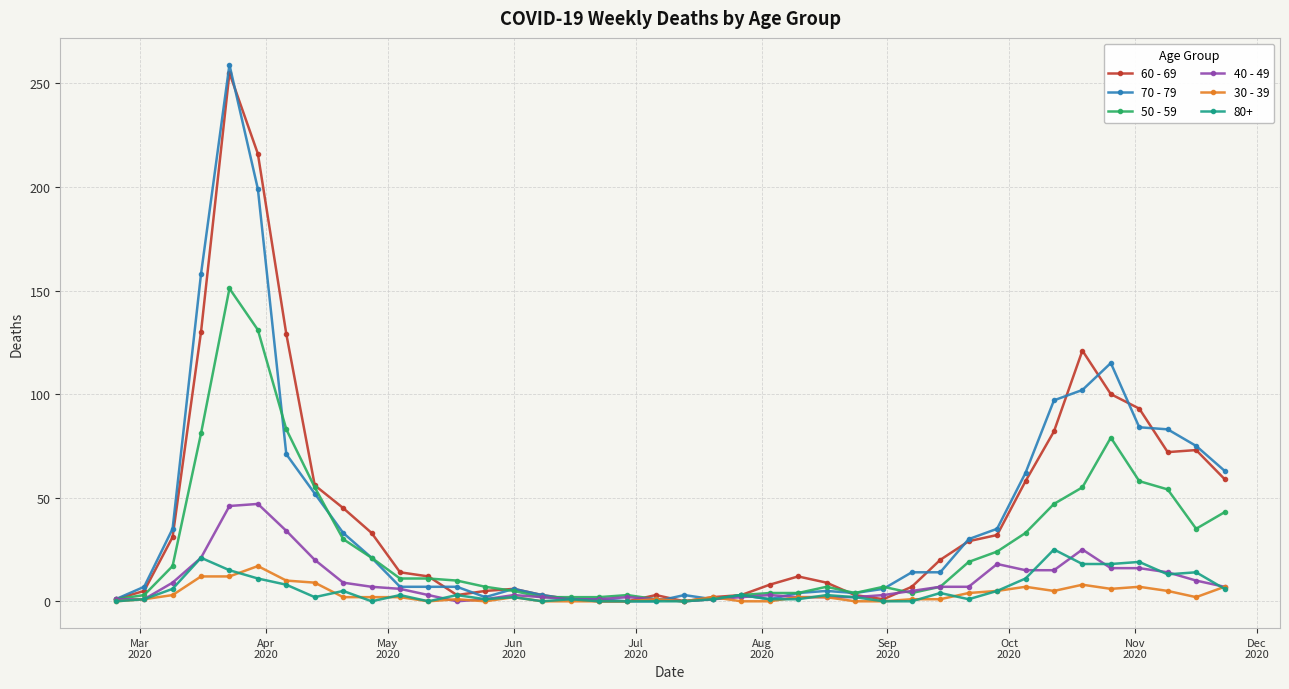

True or false: 40 - 49 has more than 2 interior local peaks.

True